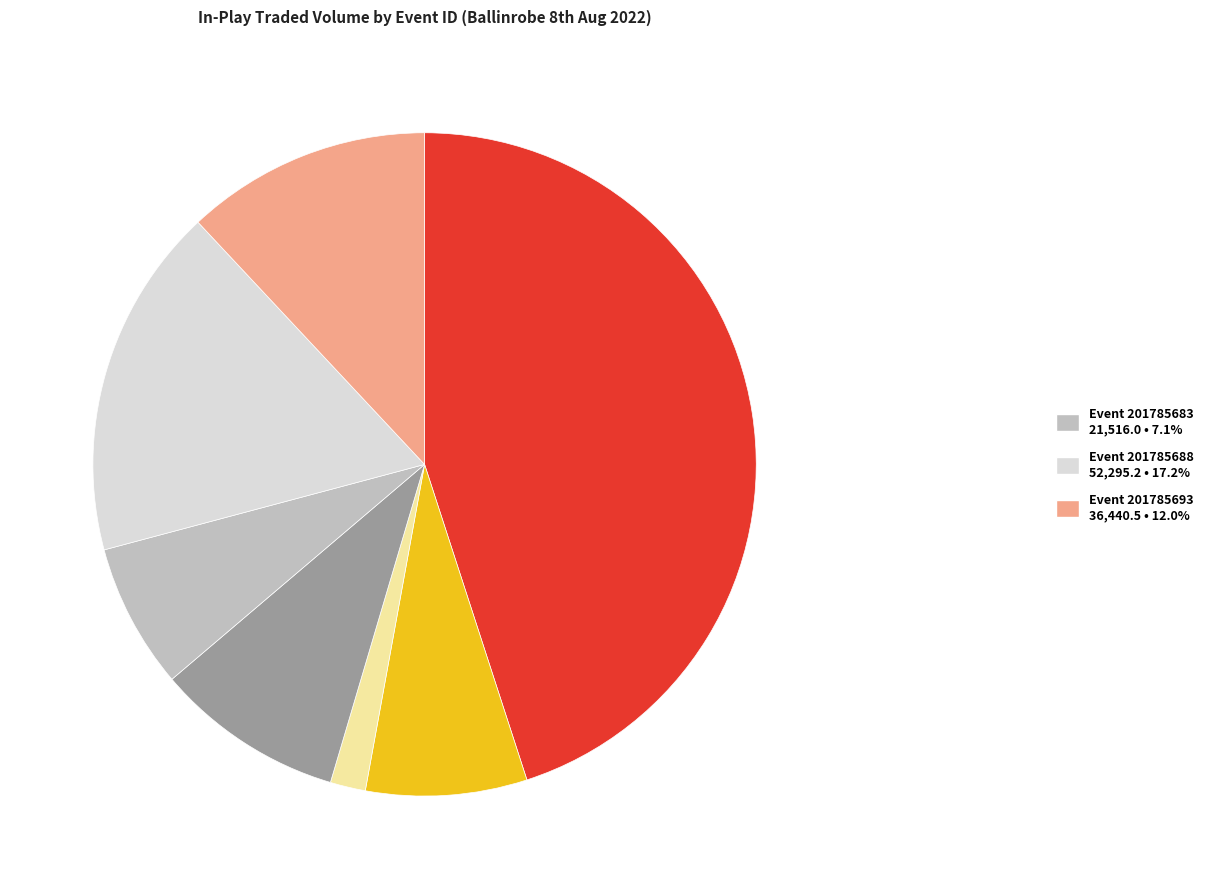

Is there any slice that represents more than half of the pie?

No